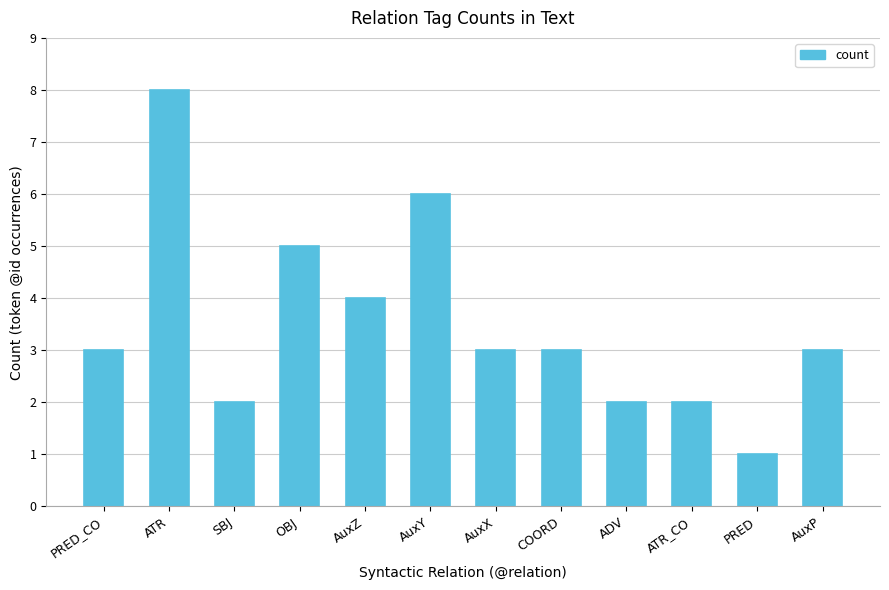

Is it true that the value at PRED_CO is 3?

True